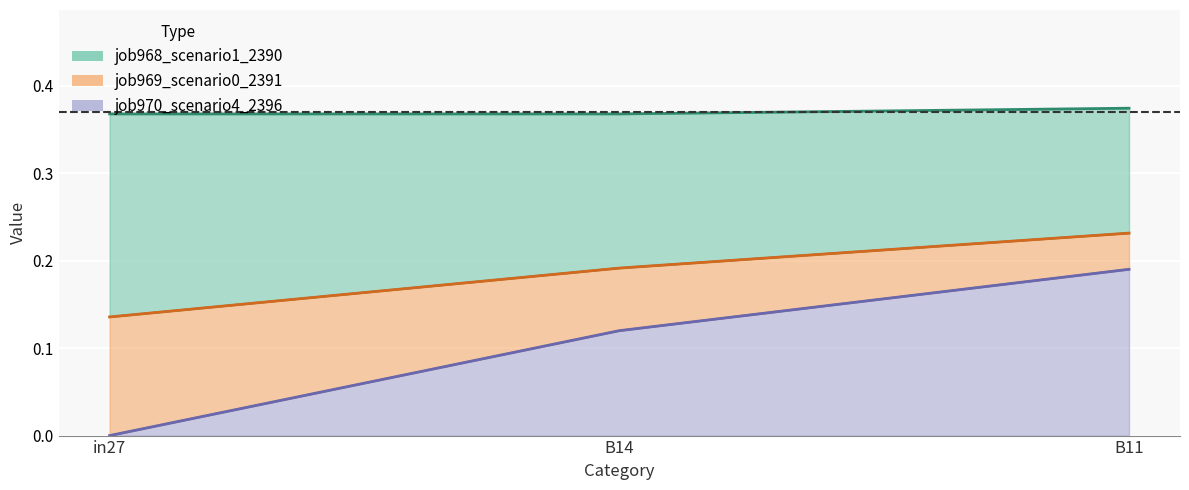

What is the difference between the highest and lowest values at B11?

0.2